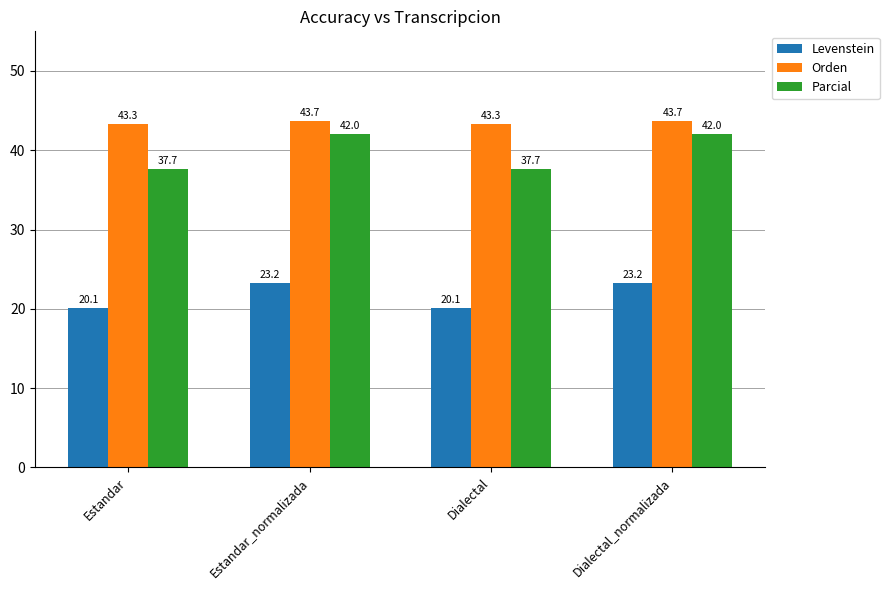

At how many categories does at least one series exceed 37?

4